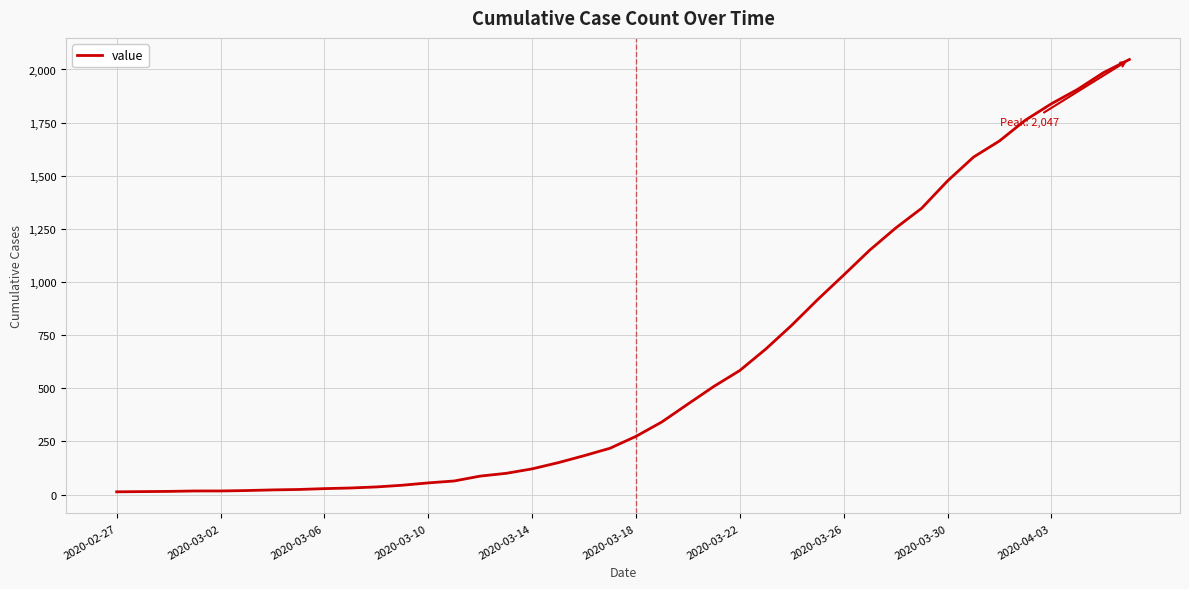

How many series are shown in this chart?

1